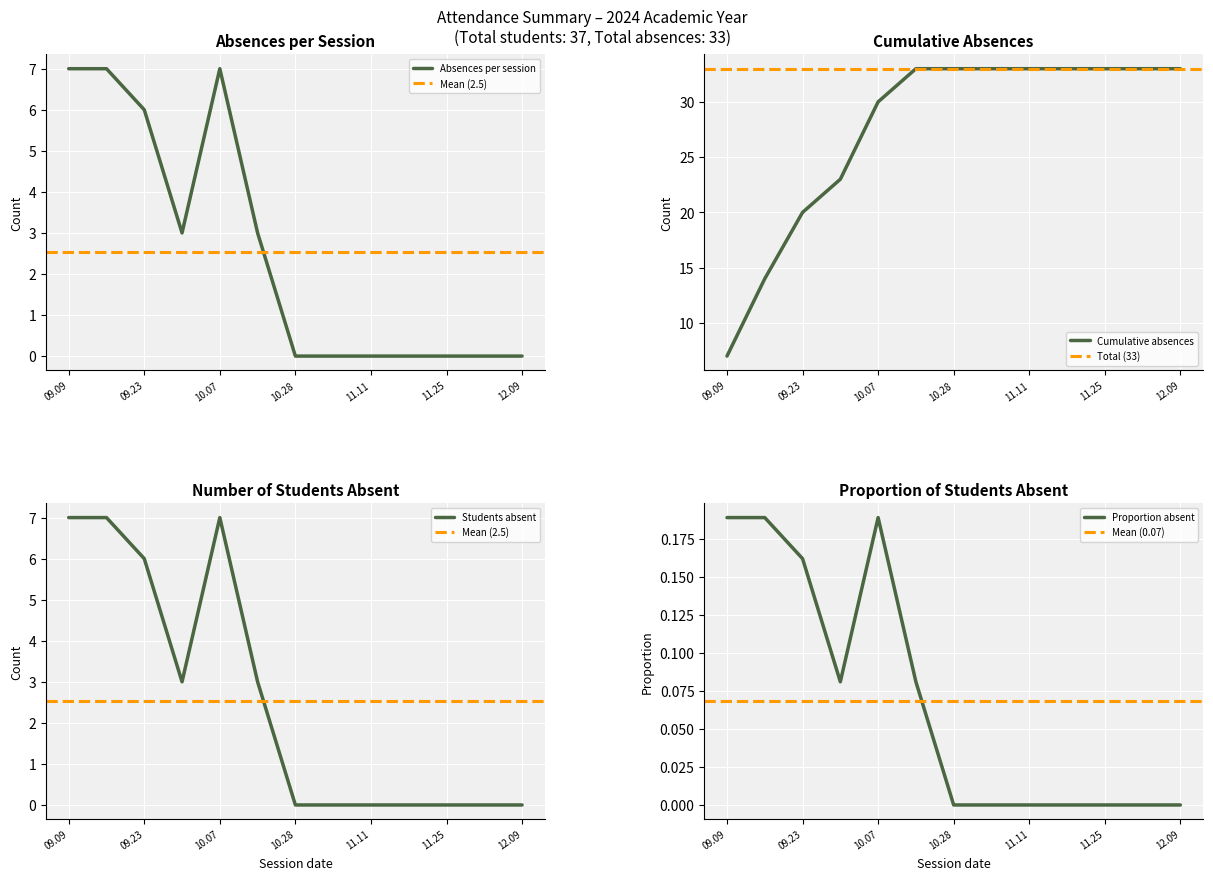

What is the highest value of the Absences per session series?

7